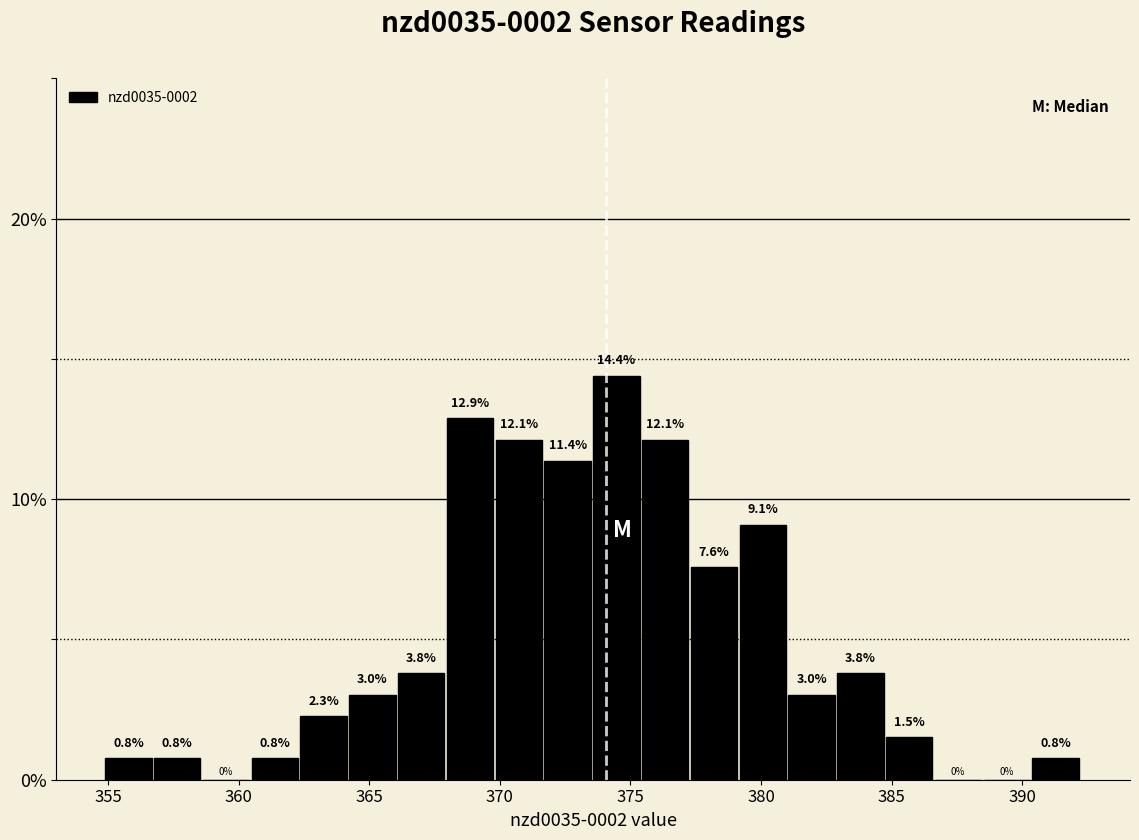

Around what value on the x-axis is the tallest bar? Give the approximate position of its centre, as read against the axis.

374.5